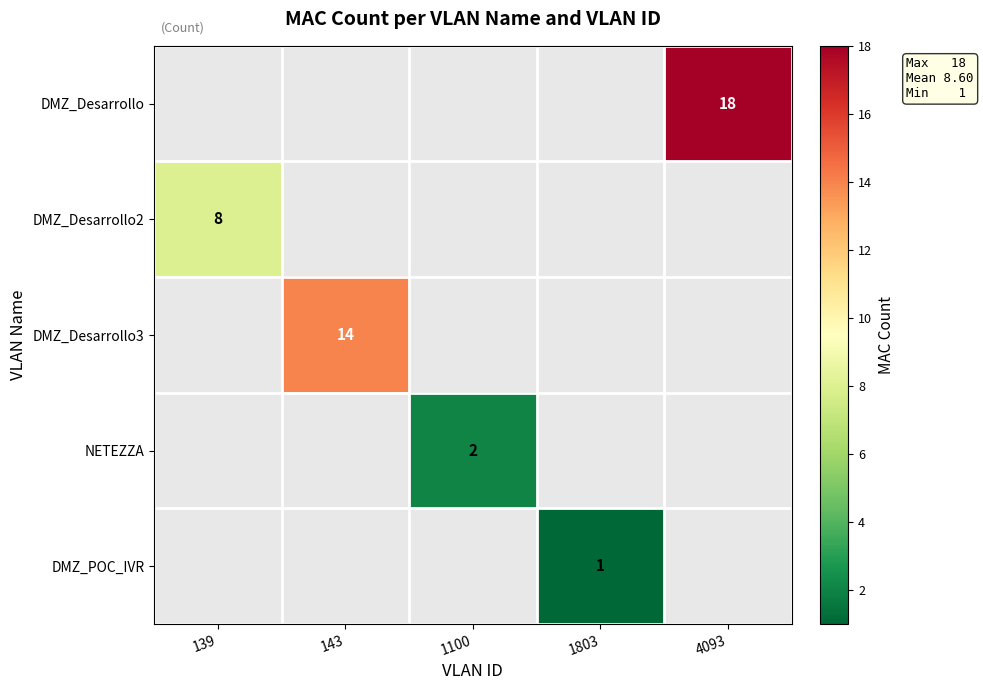

Between 1803 and 143, which is larger?

143